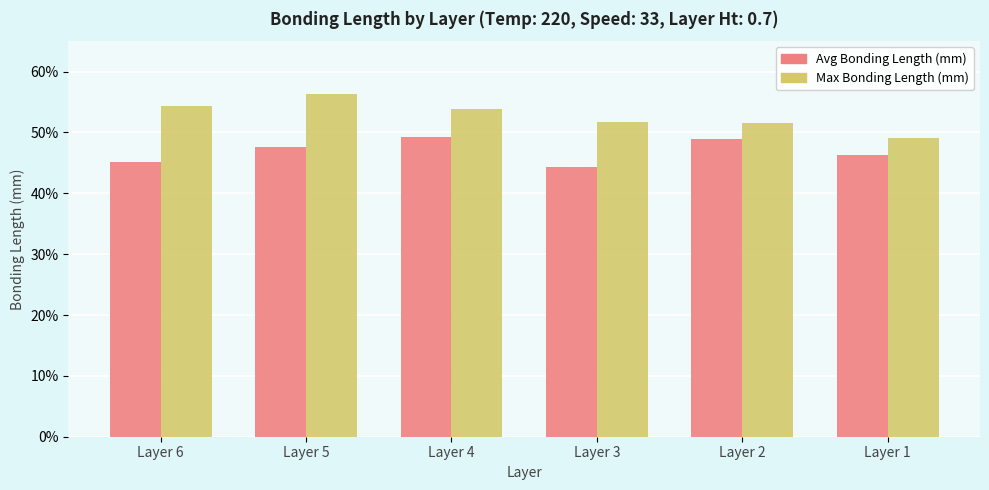

Does the chart contain stacked bars?

No